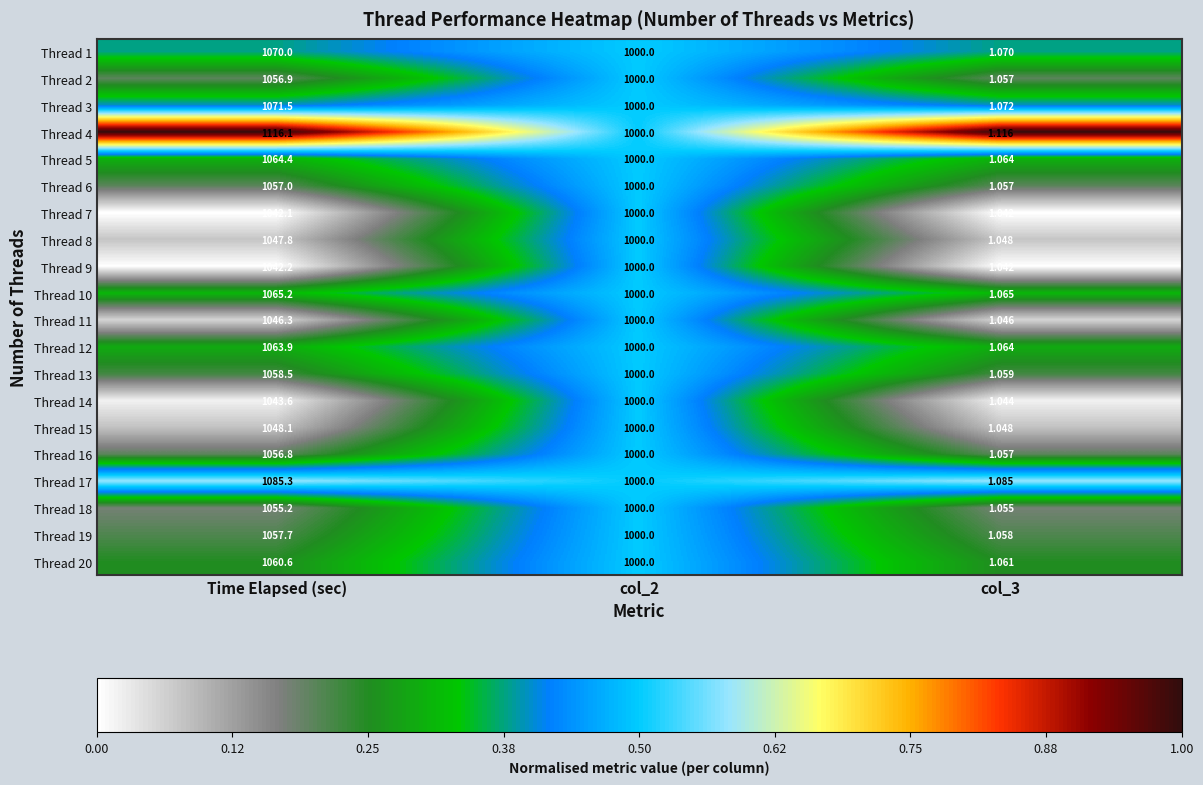

Which label corresponds to the largest value in the chart?

Time Elapsed (sec)